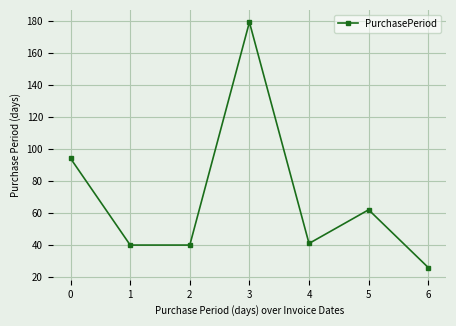

What is the sum of the values at 6 and 3?

205